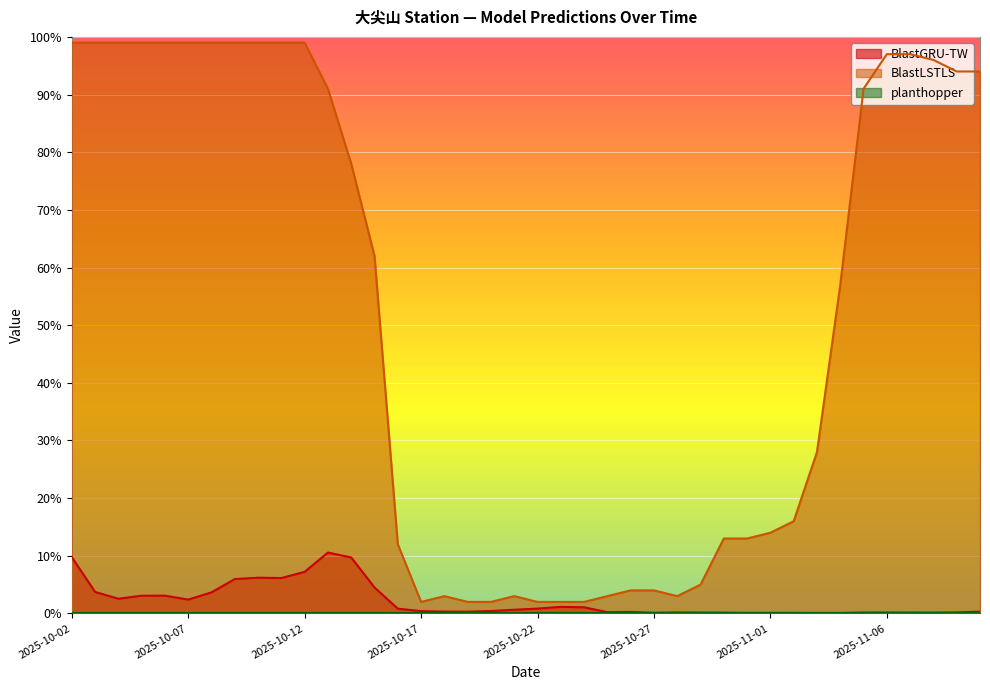

At which category does BlastGRU-TW reach its first local valley?

2025-10-04